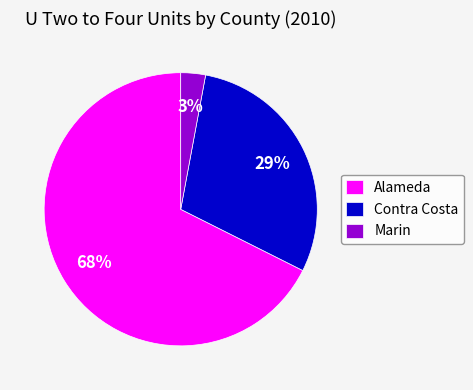

Which category accounts for the majority?

Alameda